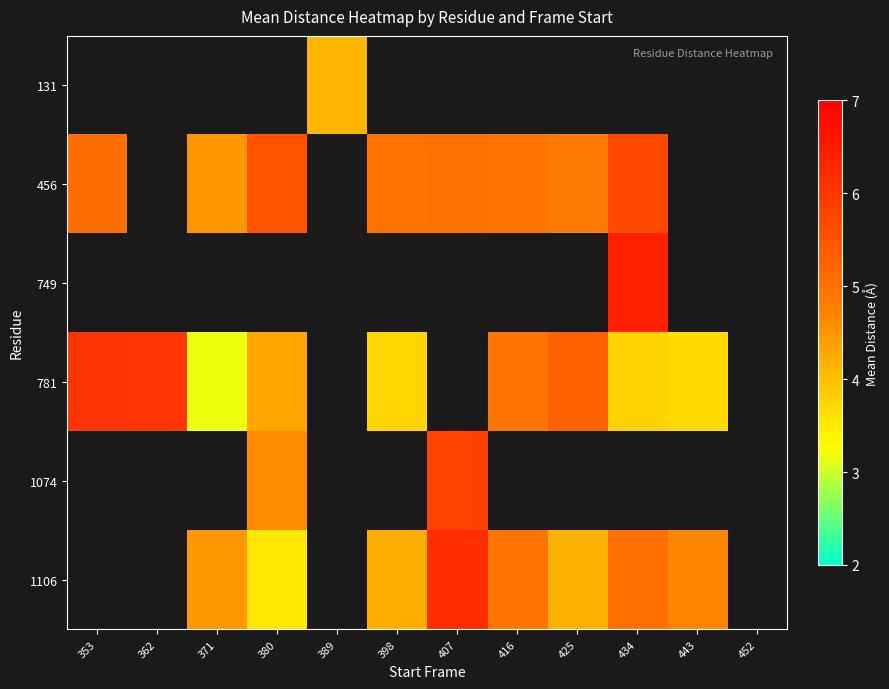

What is the maximum value shown in the chart?

6.4